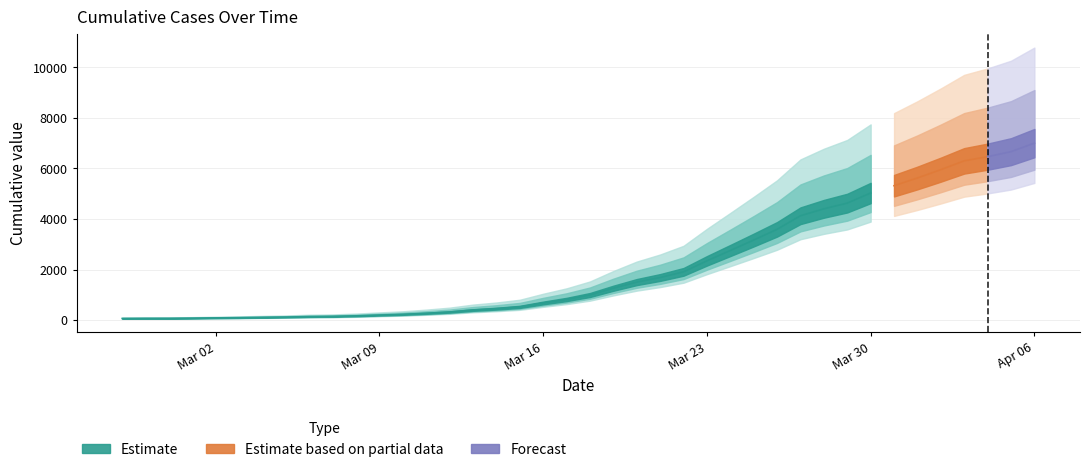

What is the label of the 30th point from the right?

2020-03-08